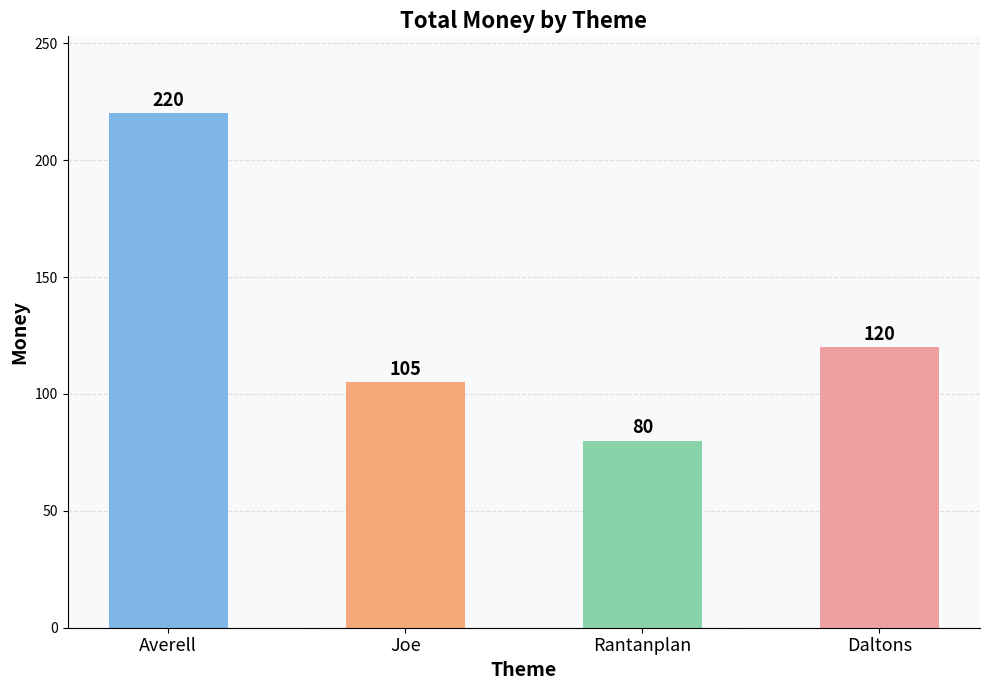

What is the smallest value displayed?

80